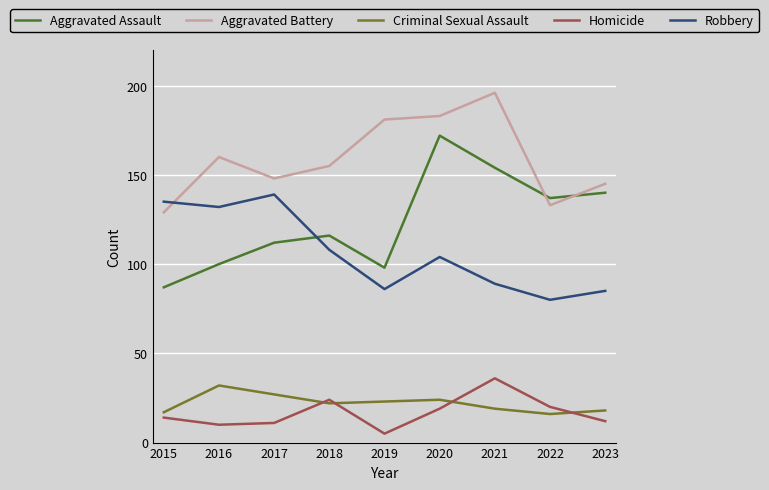

What is the difference between the maximum and second lowest values in the Homicide series?

26